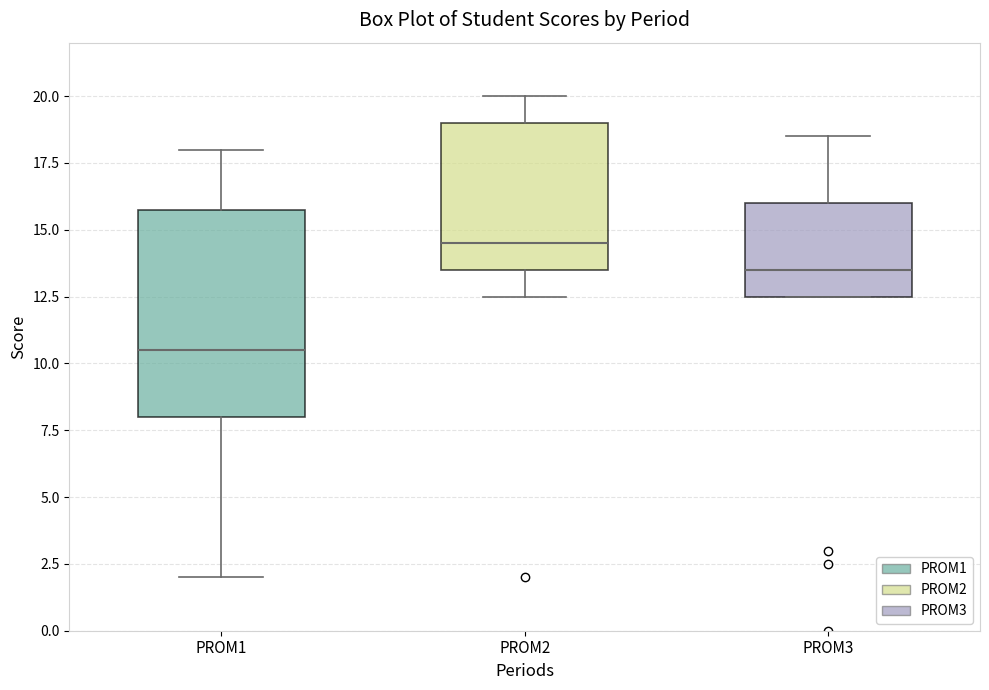

Which box has the lowest median line?

PROM1